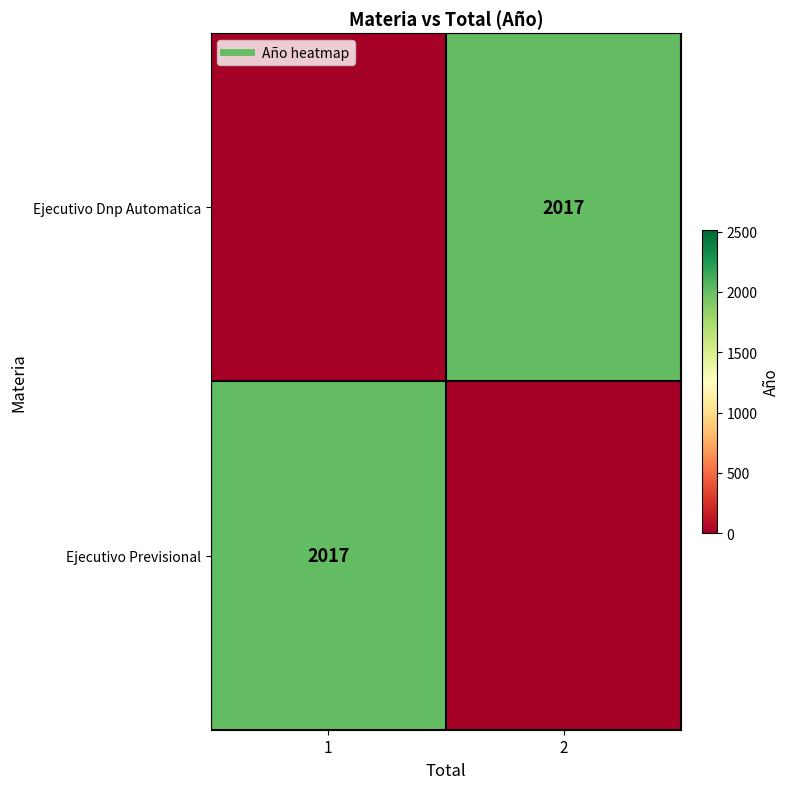

What is the difference between the Ejecutivo Previsional values at 1 and 2?

2017